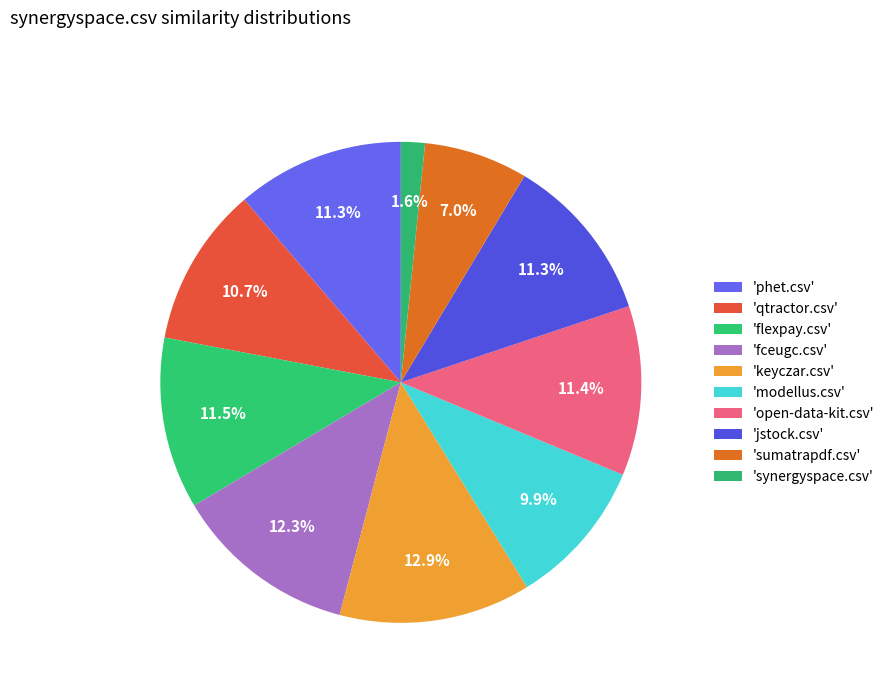

To the nearest percent, what is the difference between the largest and smallest slice percentages?

11%